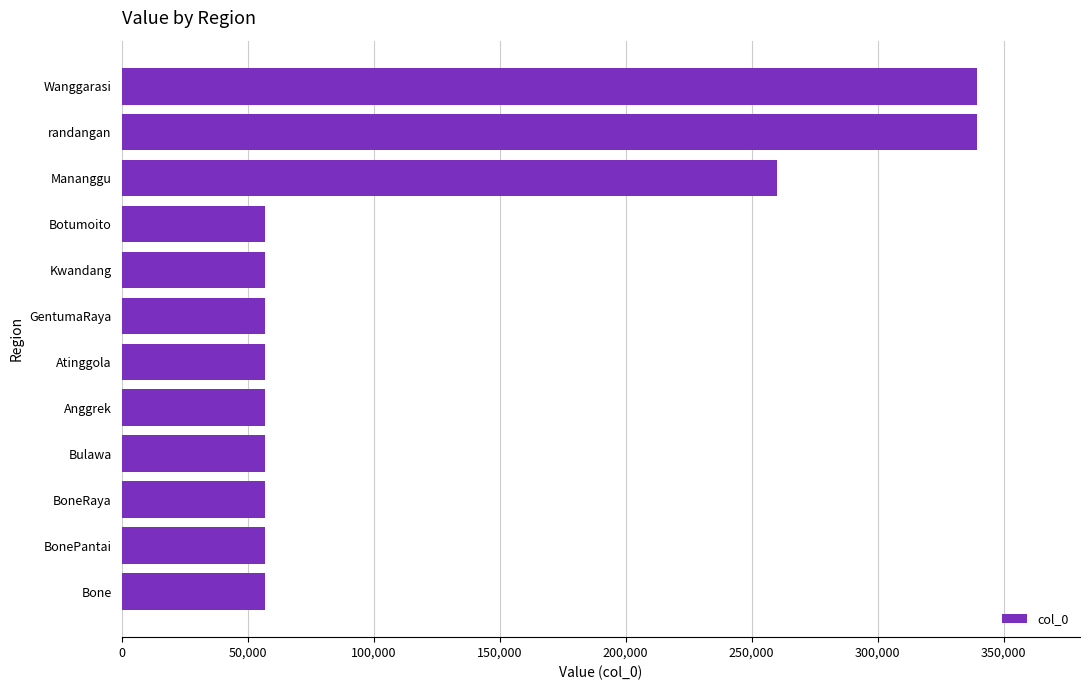

What is the smallest value displayed?

56929